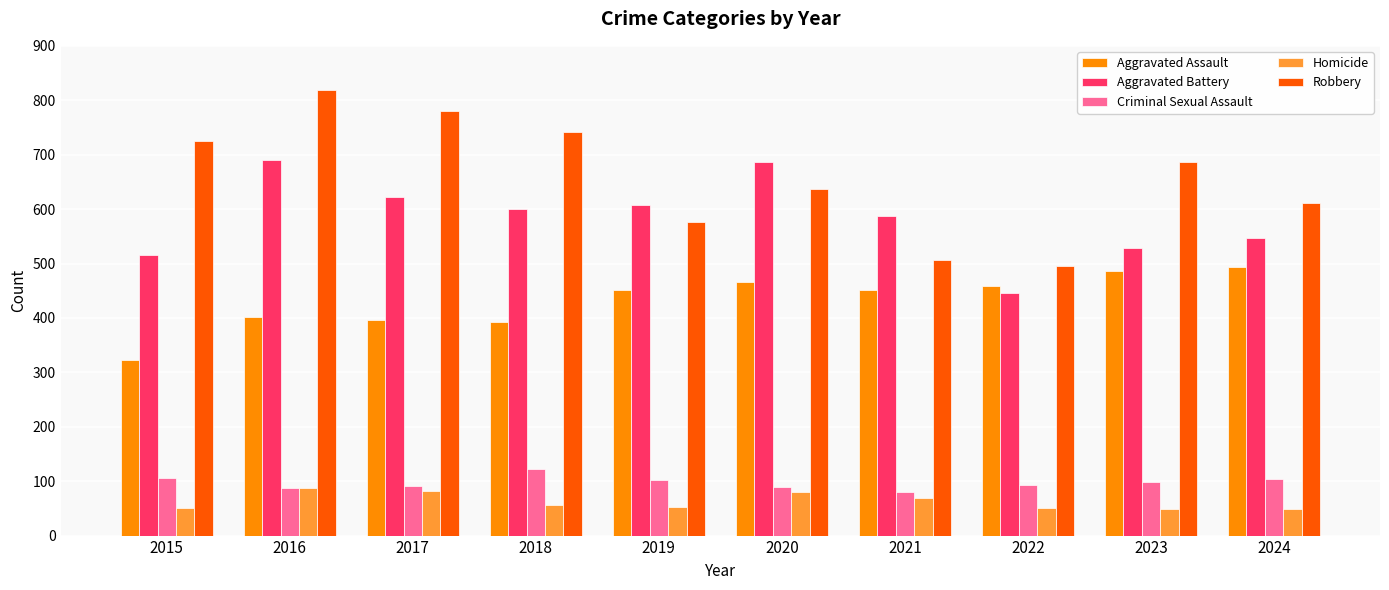

What is the sum of all Aggravated Battery values?

5831